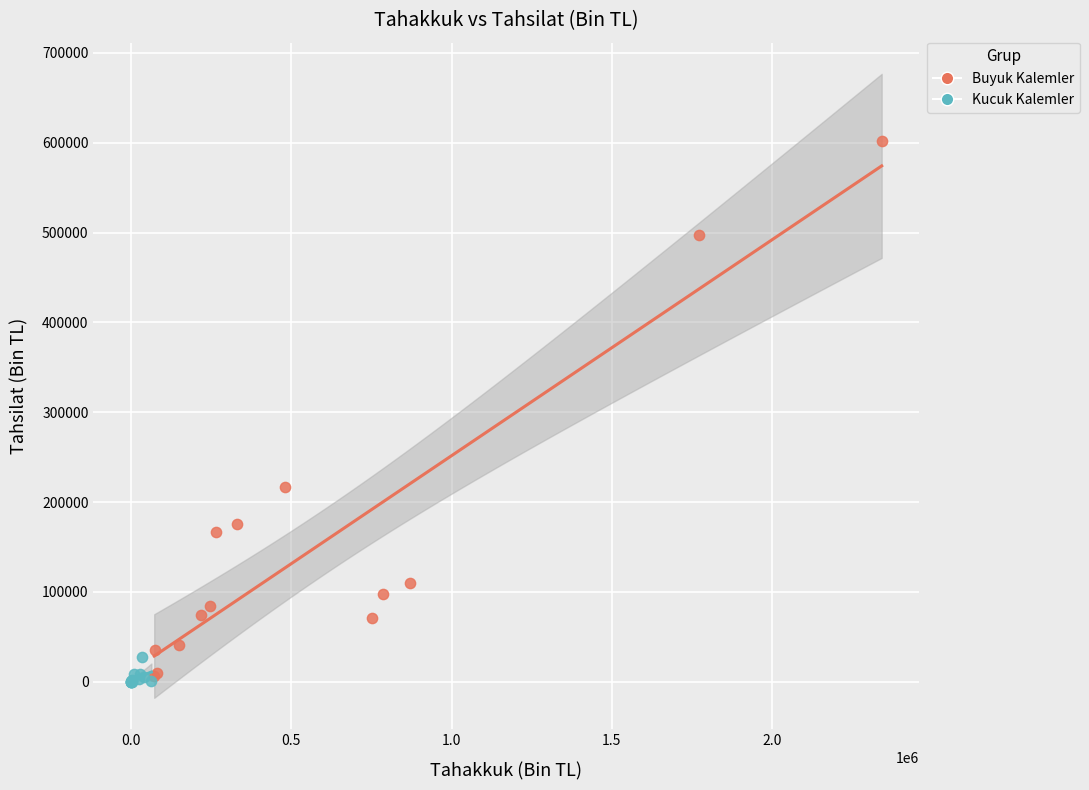

Which series reaches the maximum Y coordinate?

Buyuk Kalemler